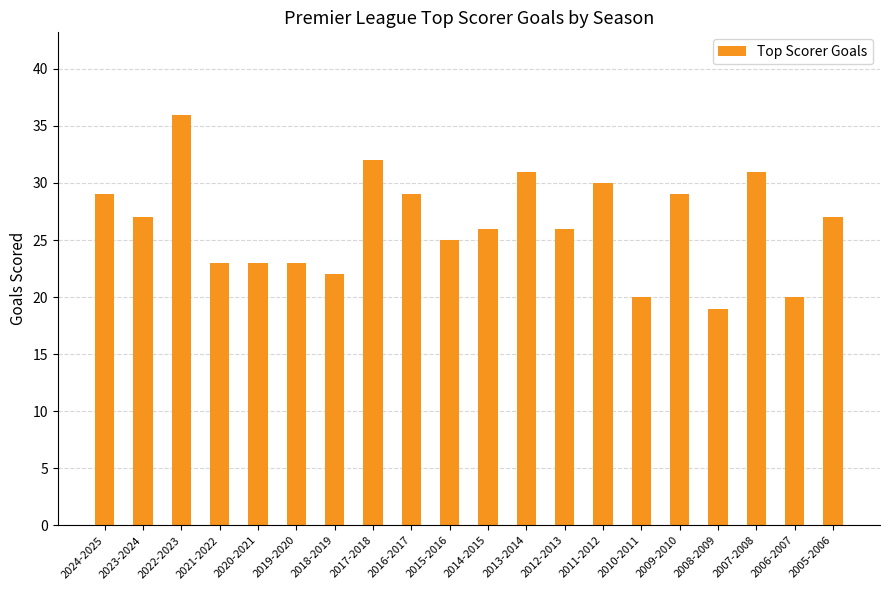

What is the difference between the maximum and minimum values?

17